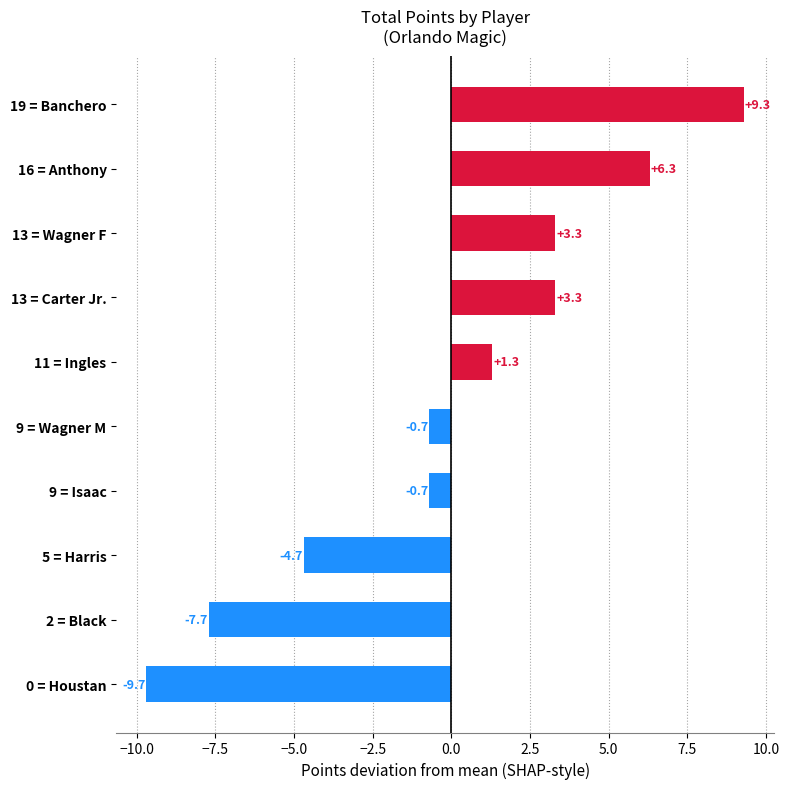

What is the minimum value shown in the chart?

-9.7